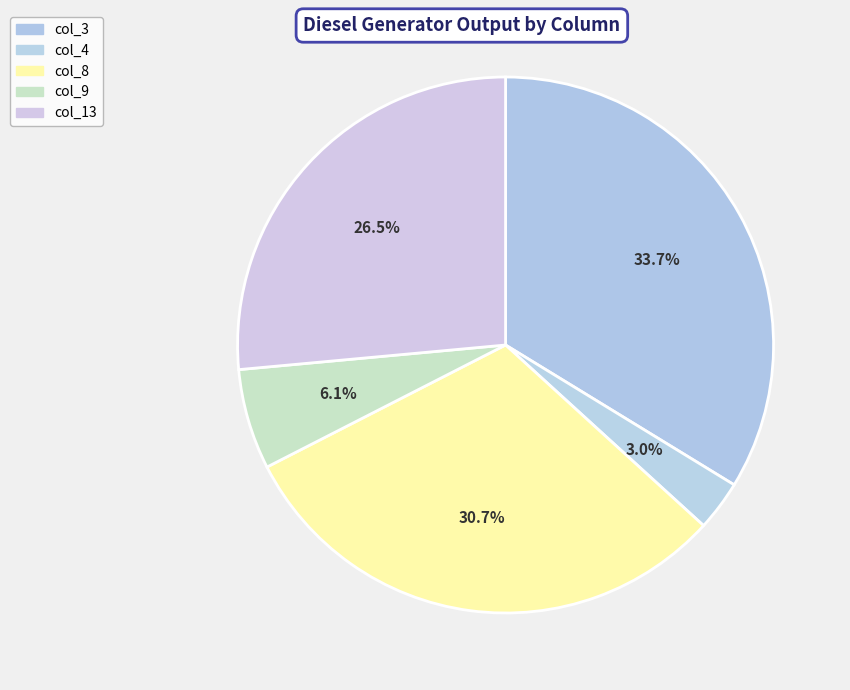

How many segments does this pie chart have?

5